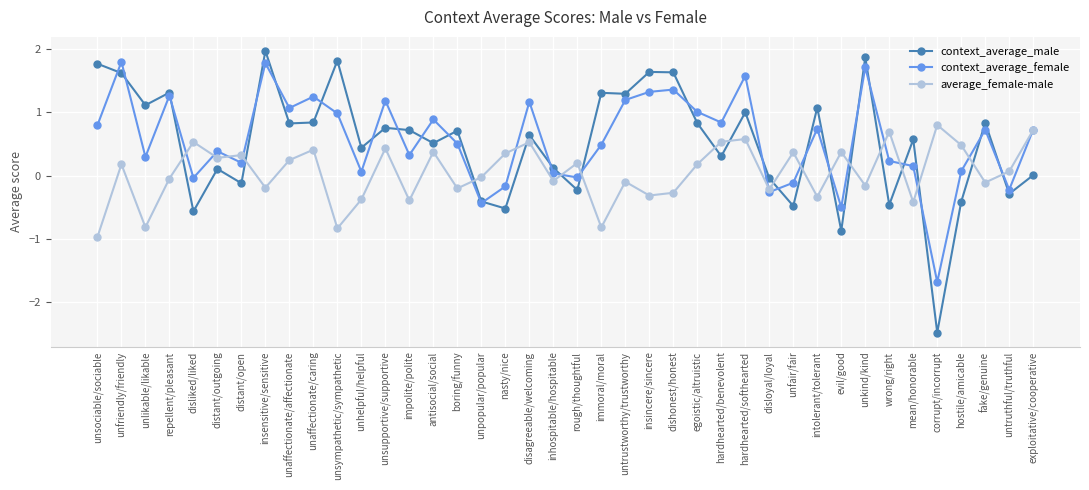

At insincere/sincere, list the series in order from largest to smallest.

context_average_male, context_average_female, average_female-male